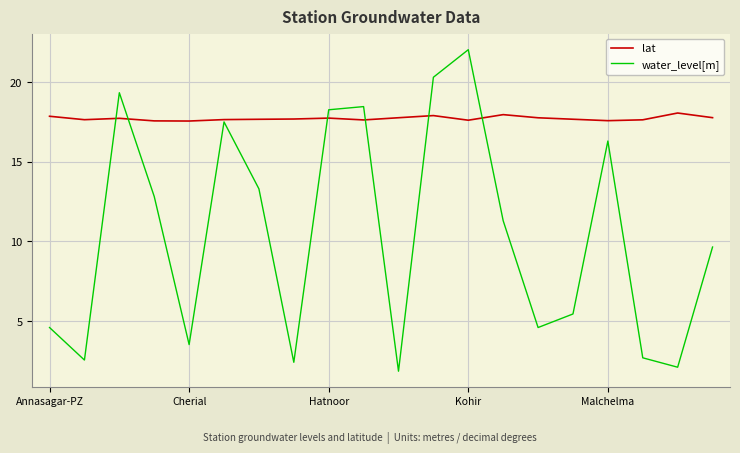

Which series has the largest range (max minus min)?

water_level[m]